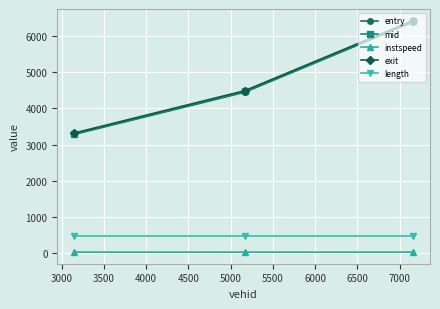

What is the value of the length point at the 2nd from the left?

465.3